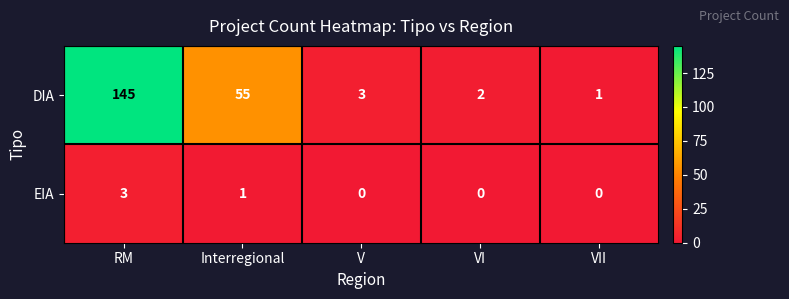

What is the average value of the DIA series?

41